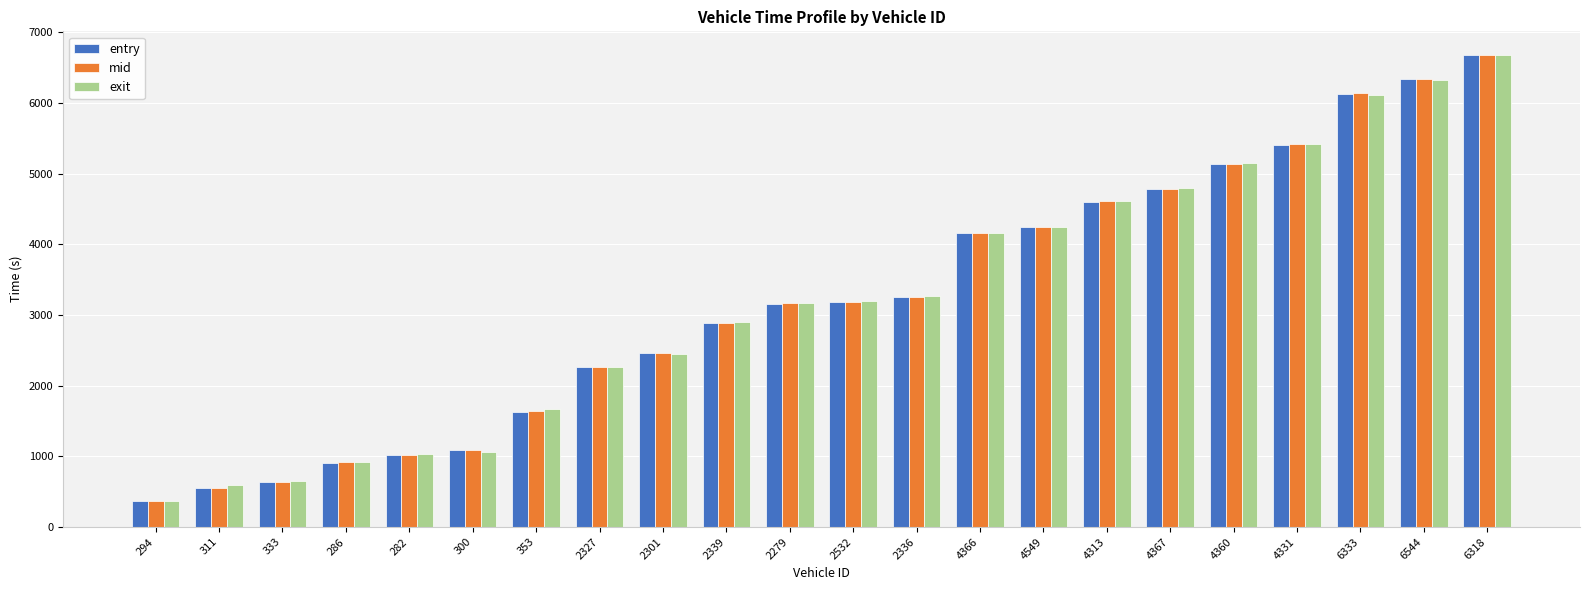

The mid series shows 2382.4 at 353. True or false?

False